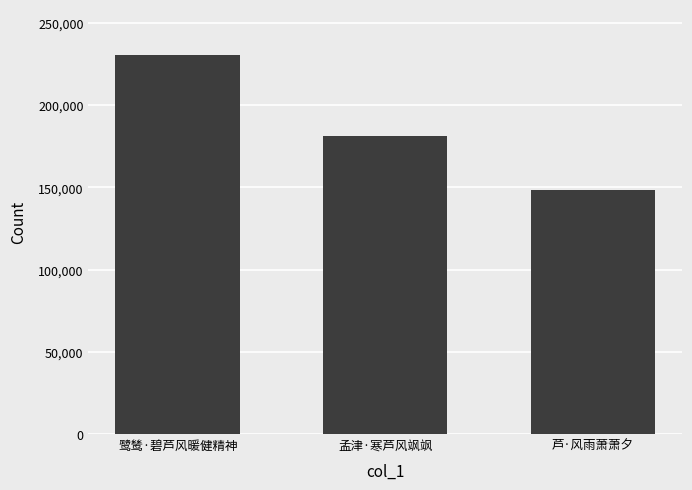

Where is the data nearest to the value 189498?

孟津·寒芦风飒飒